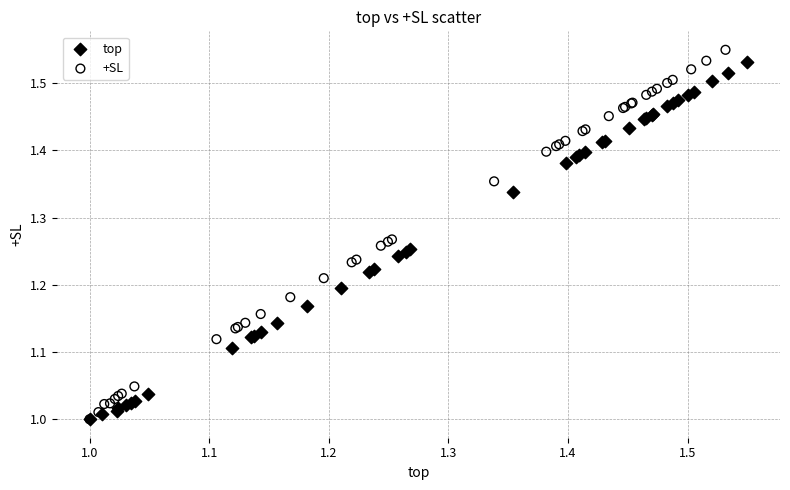

Which series has the widest spread of Y values?

+SL